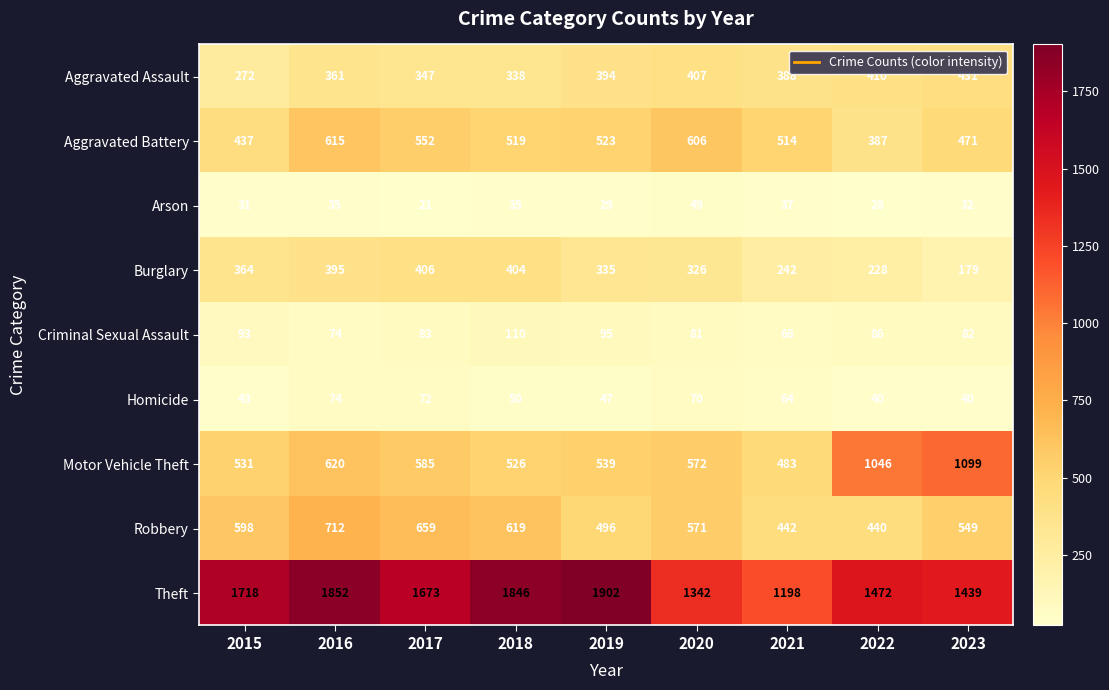

What is the difference between the maximum and minimum values in the Homicide series?

34